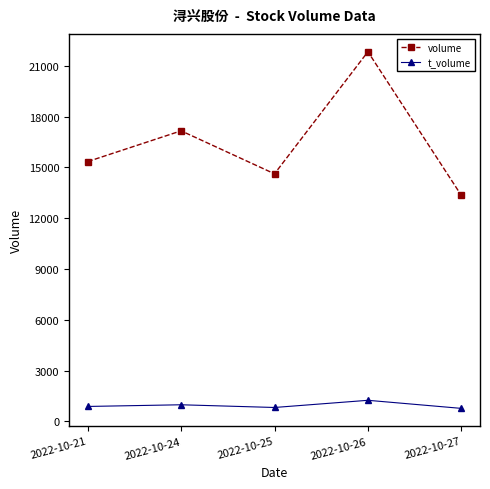

What are all the series names shown in the legend?

volume, t_volume